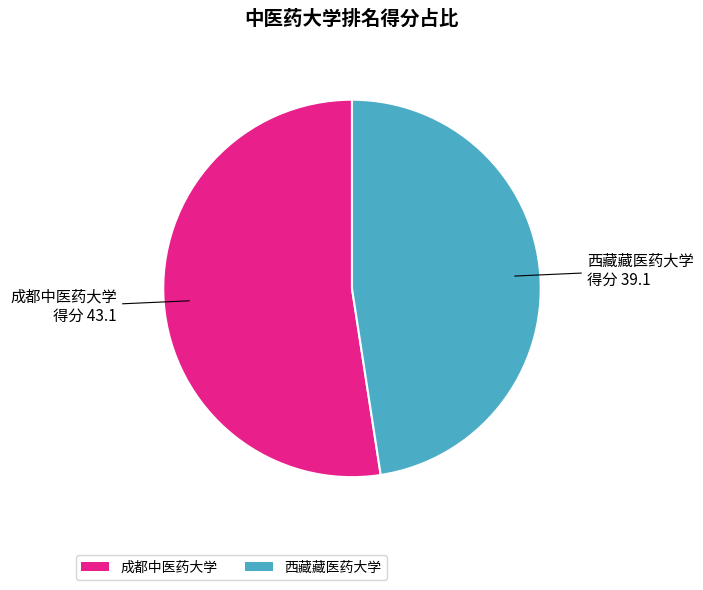

Which slice represents more than half of the pie?

成都中医药大学